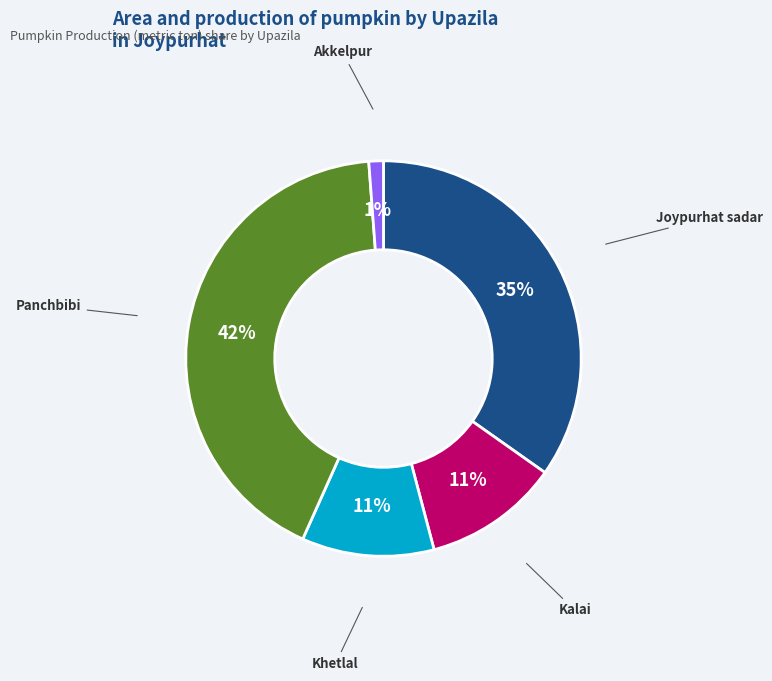

Which has a higher value, Khetlal or Akkelpur?

Khetlal